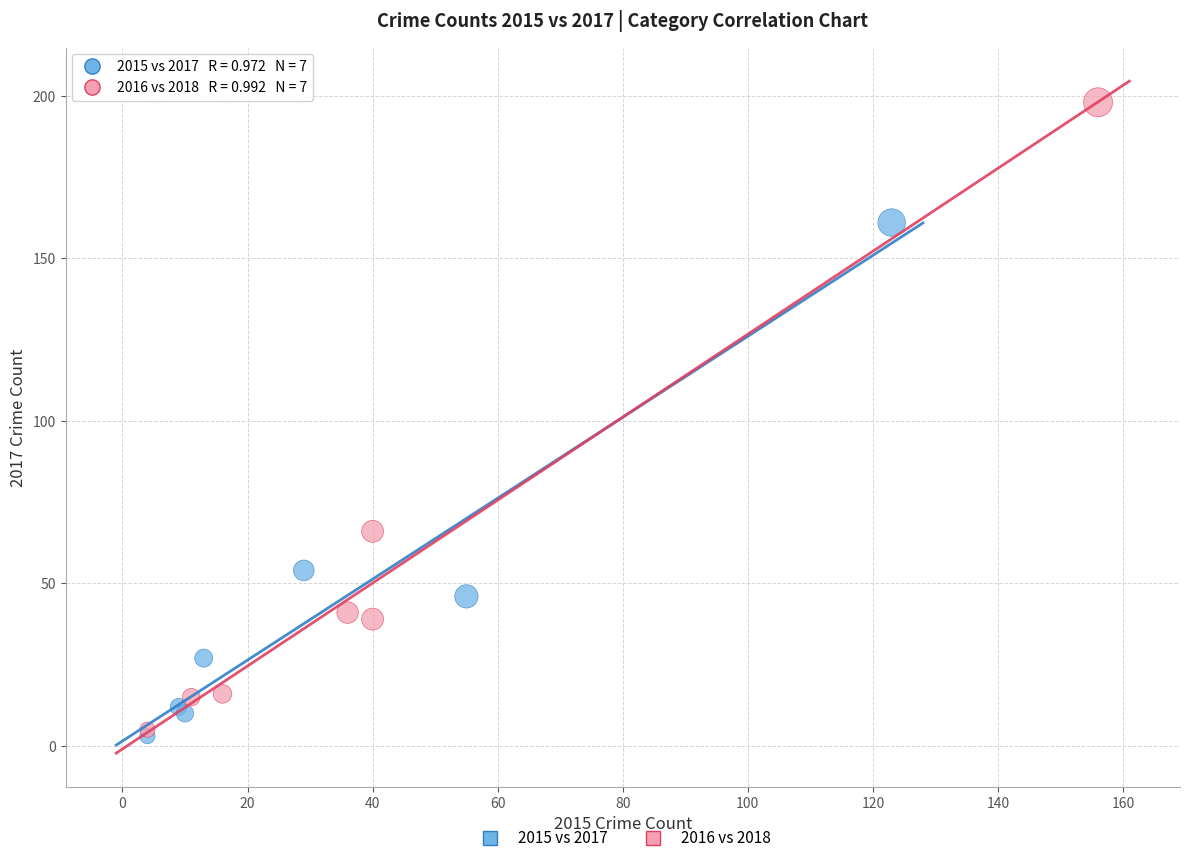

Which series contains the highest Y value?

2016 vs 2018